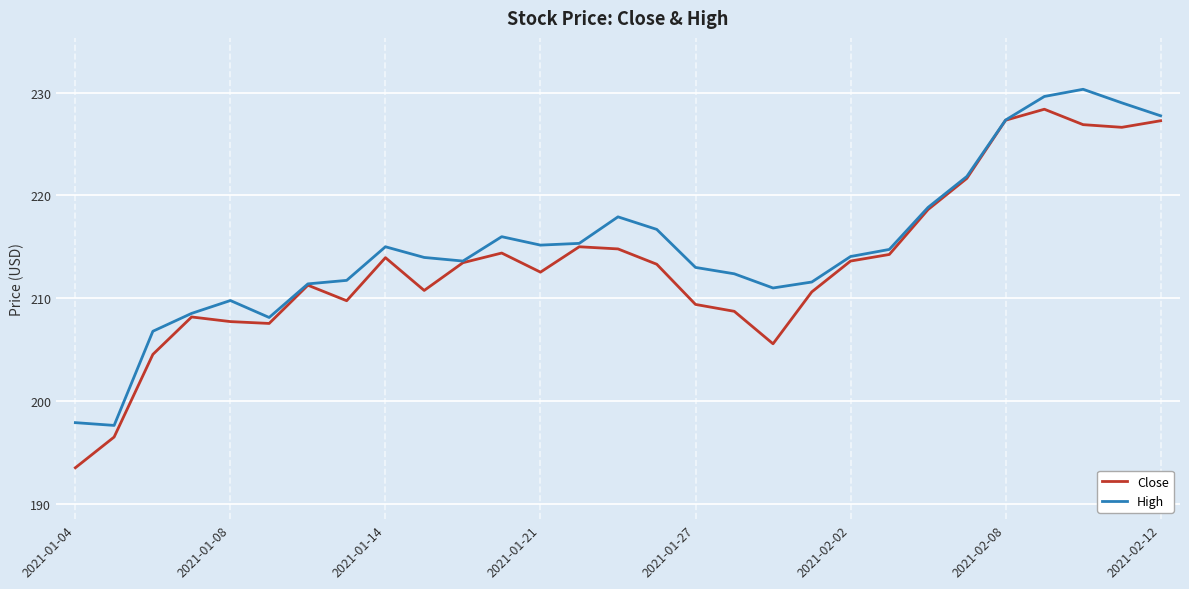

How many categories are shown in the chart?

29